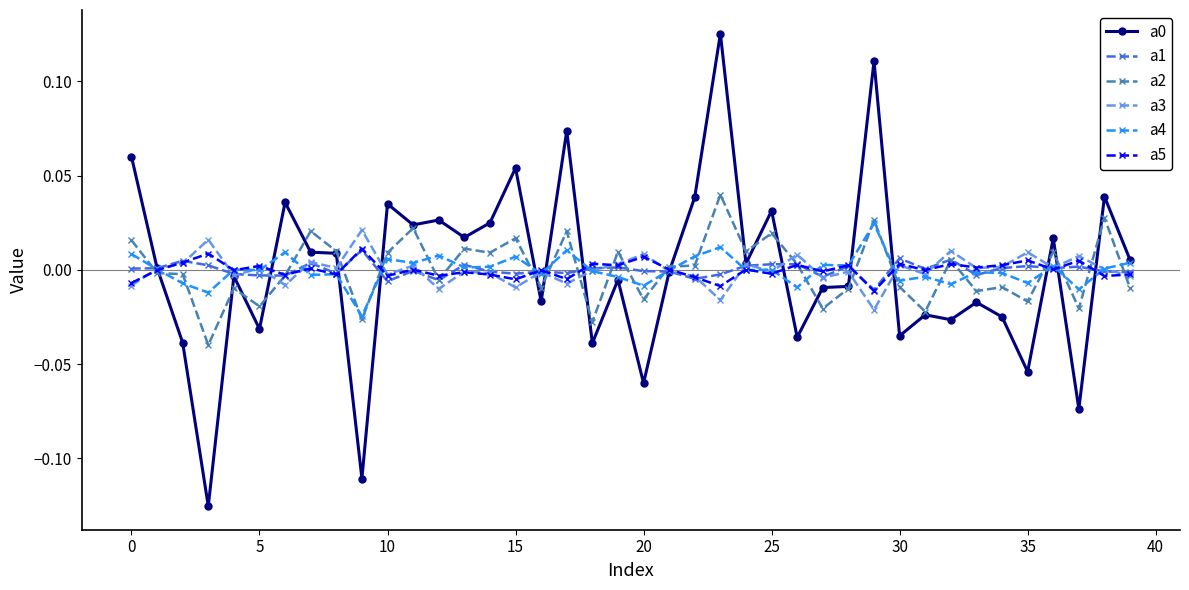

Which series has the largest range (max minus min)?

a0